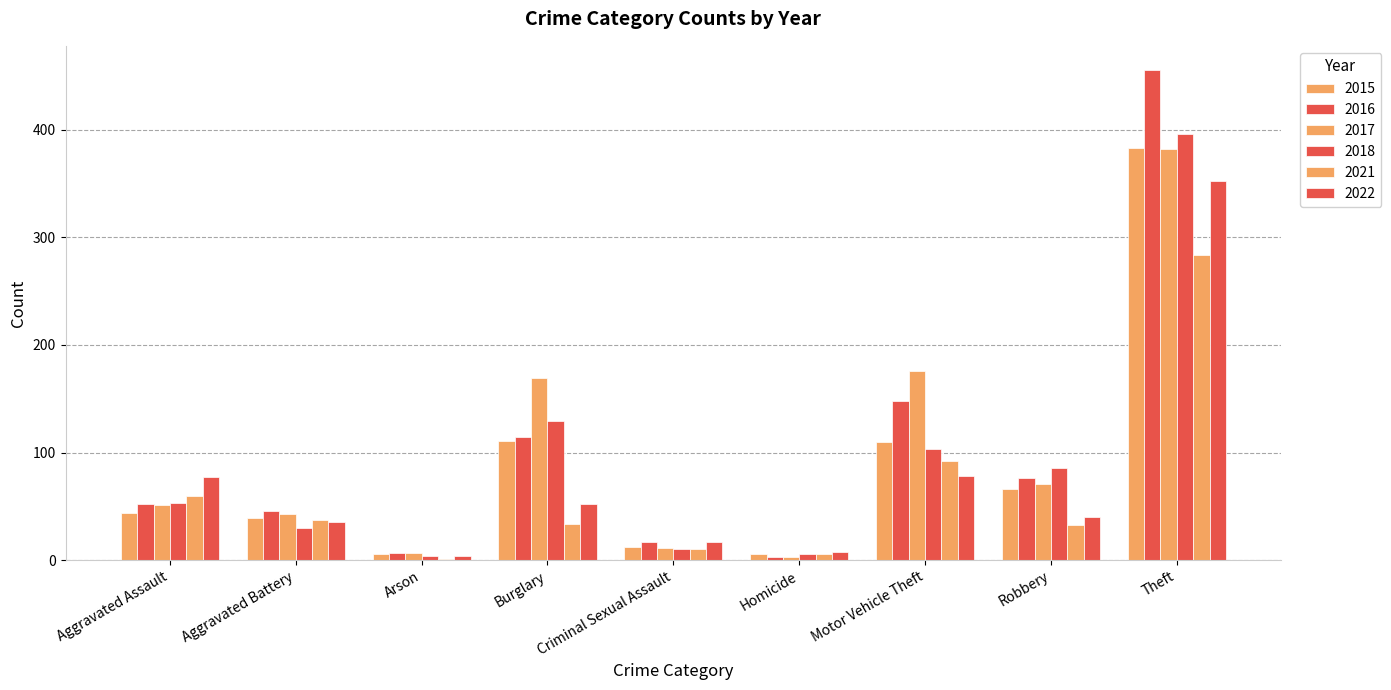

Which has a higher value, Criminal Sexual Assault or Homicide?

Criminal Sexual Assault